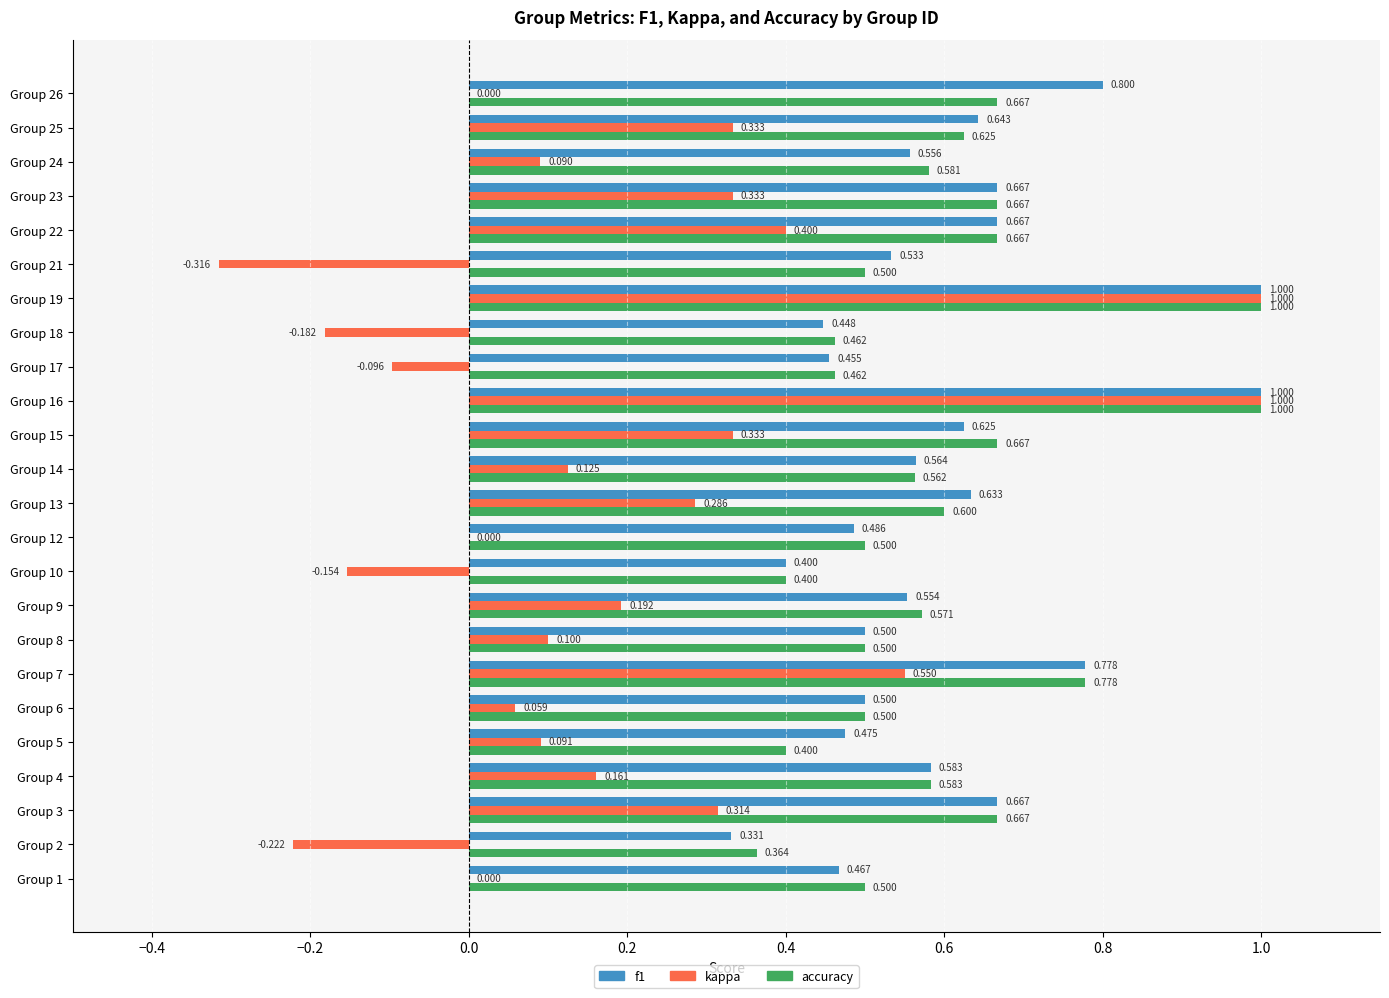

Which series changed the most between Group 9 and Group 21?

kappa